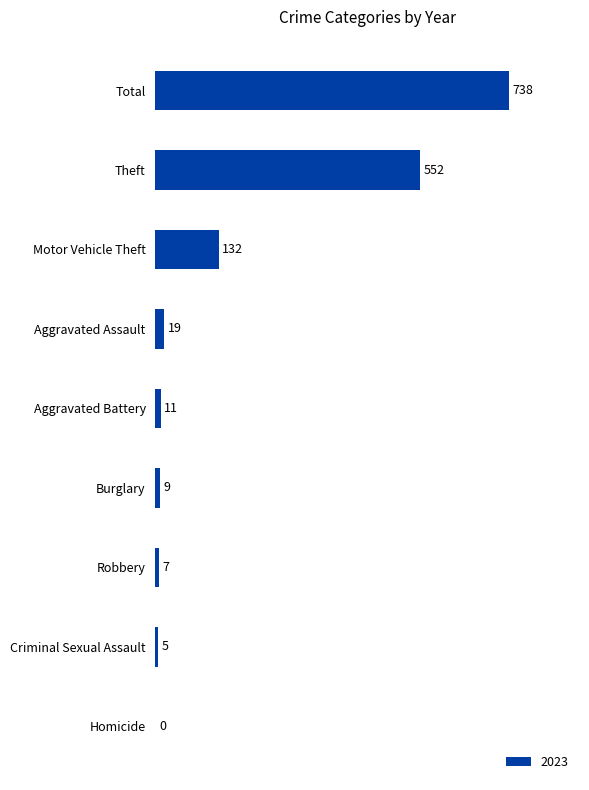

What is the sum of the values at Homicide and Motor Vehicle Theft?

132